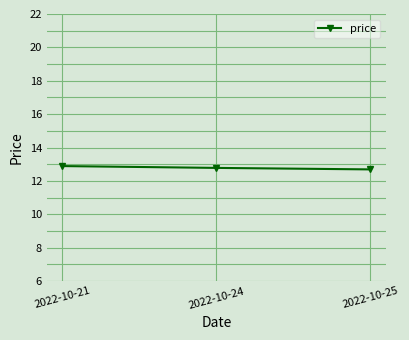

Reading left to right, what are all the values shown in this chart?

12.9	12.8	12.7